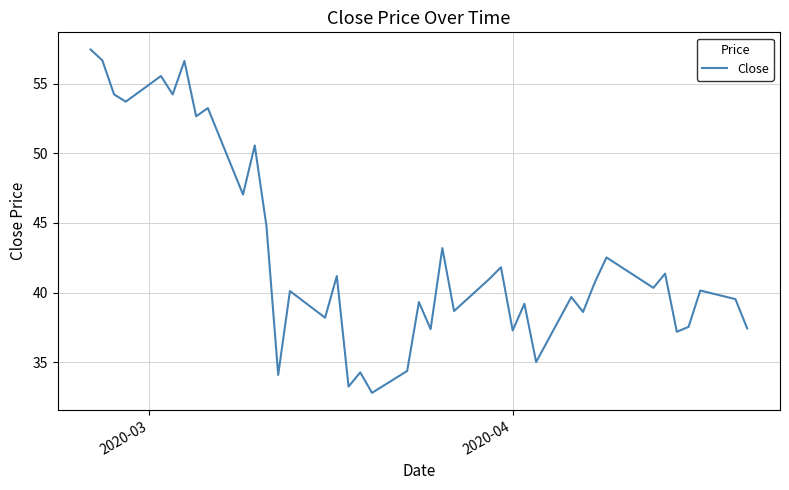

What is the minimum value shown in the chart?

32.8